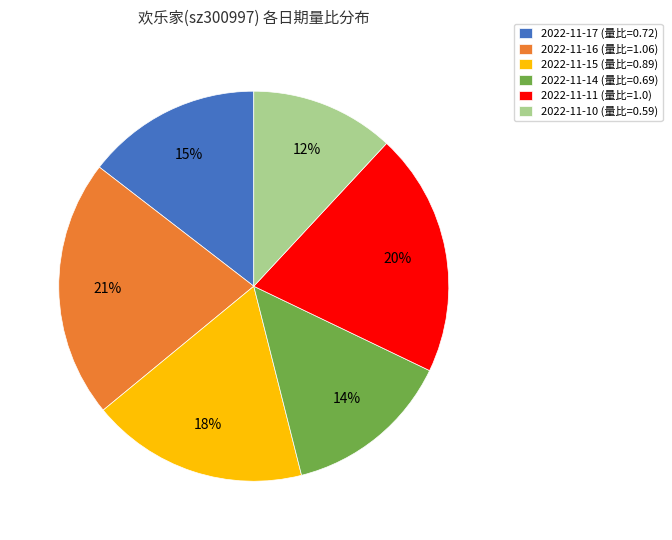

Which slice is the largest?

2022-11-16